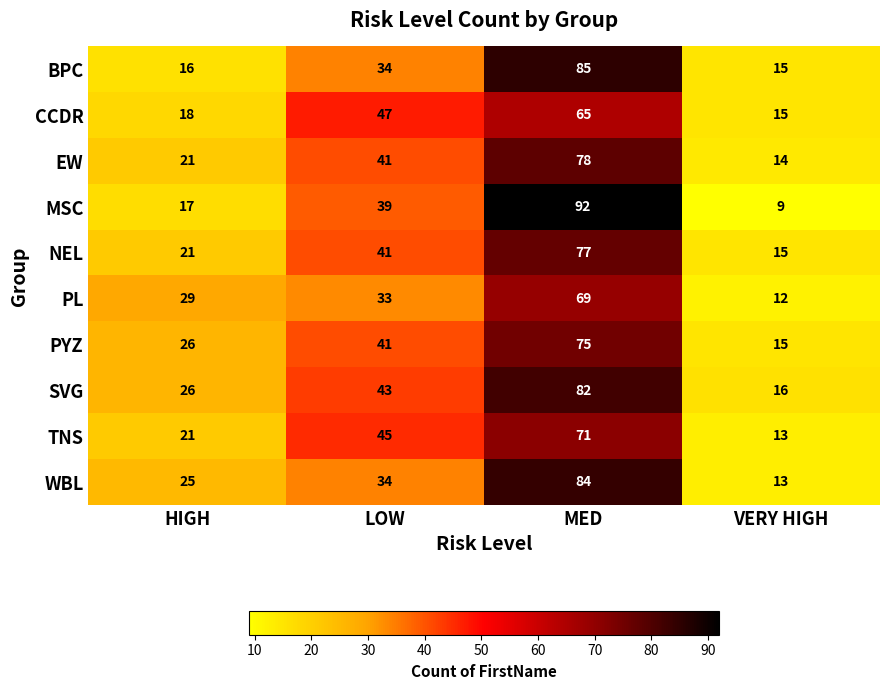

What is the highest value of the TNS series?

71